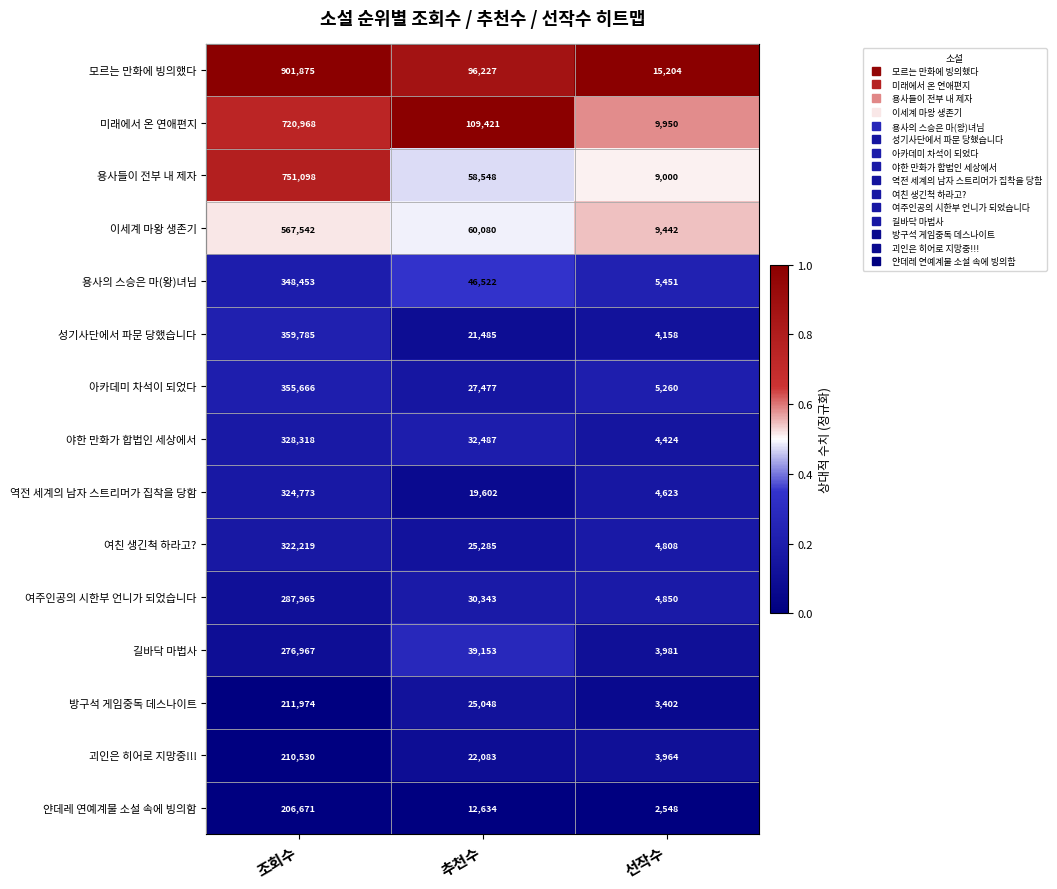

Is the value of 용사들이 전부 내 제자 at 추천수 greater than the value of 야한 만화가 합법인 세상에서 at 조회수?

No